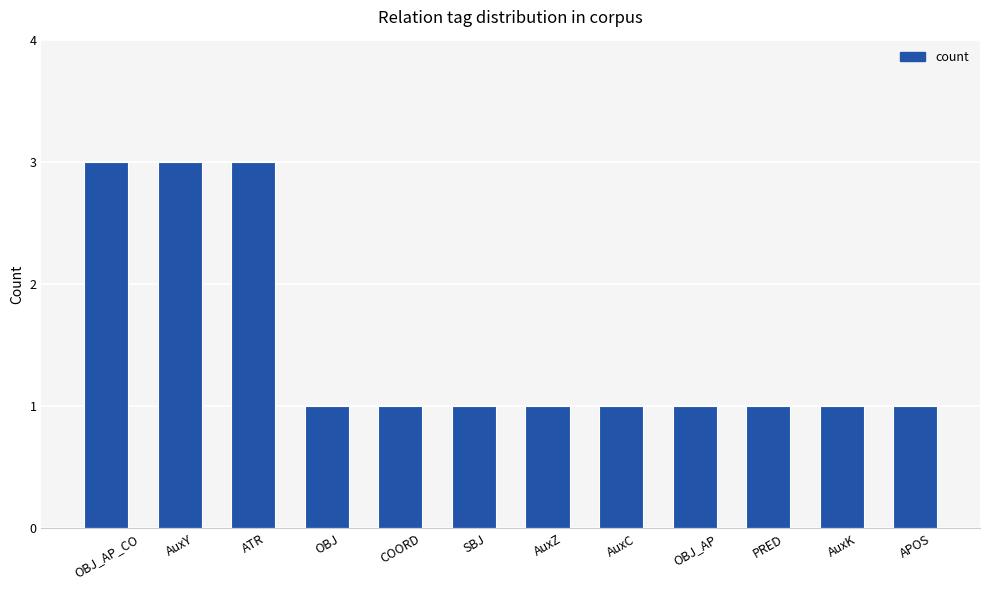

Reading left to right, list all the values displayed in this chart.

3	3	3	1	1	1	1	1	1	1	1	1